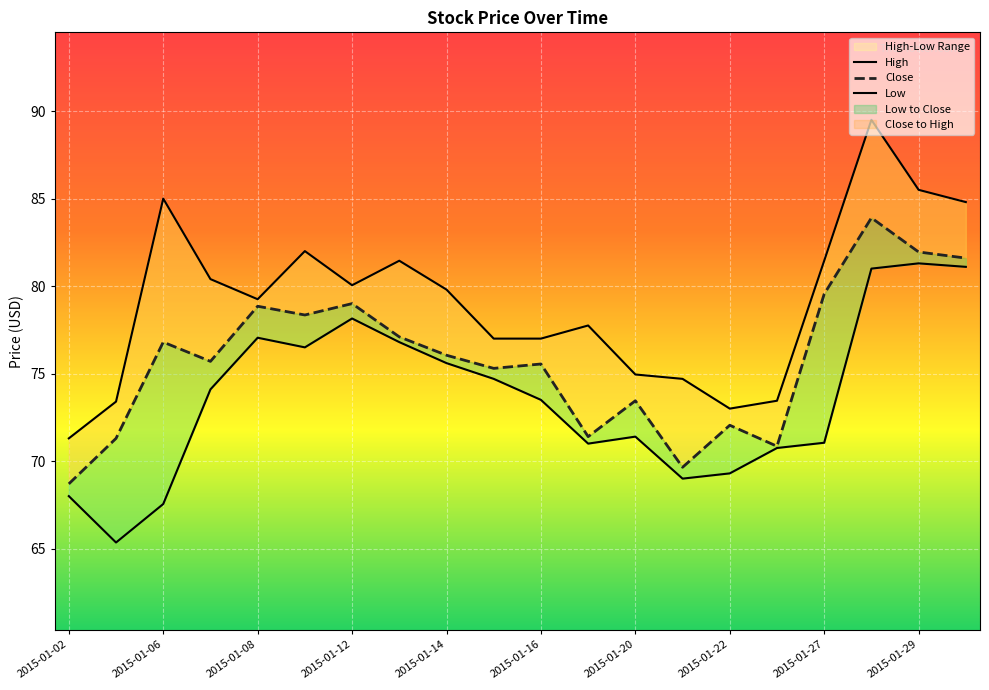

How many values in the Close series exceed 76?

10